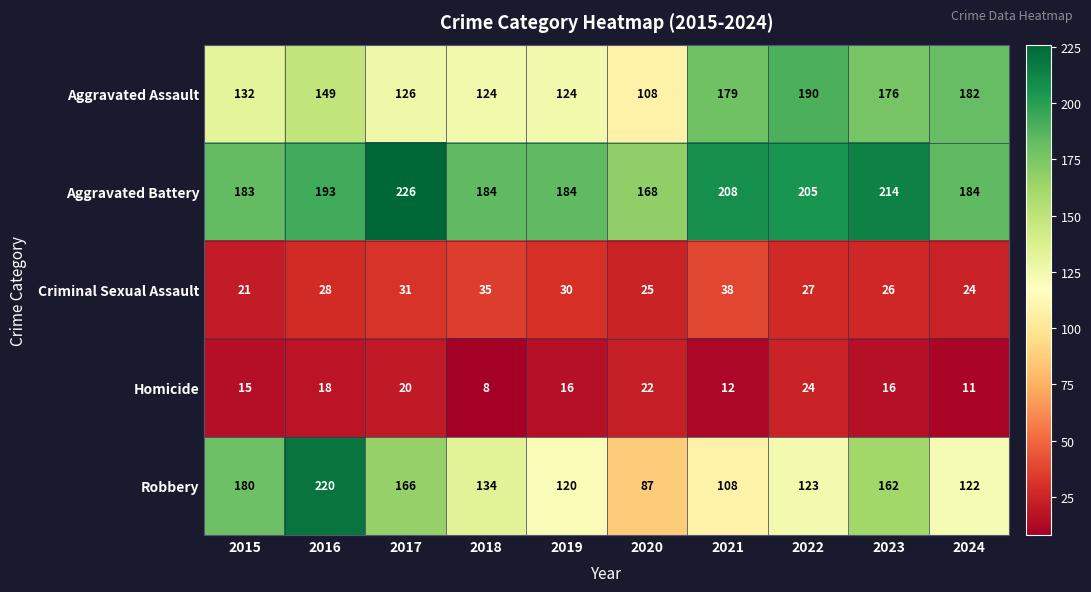

Which category has the lowest value in the Criminal Sexual Assault series?

2015